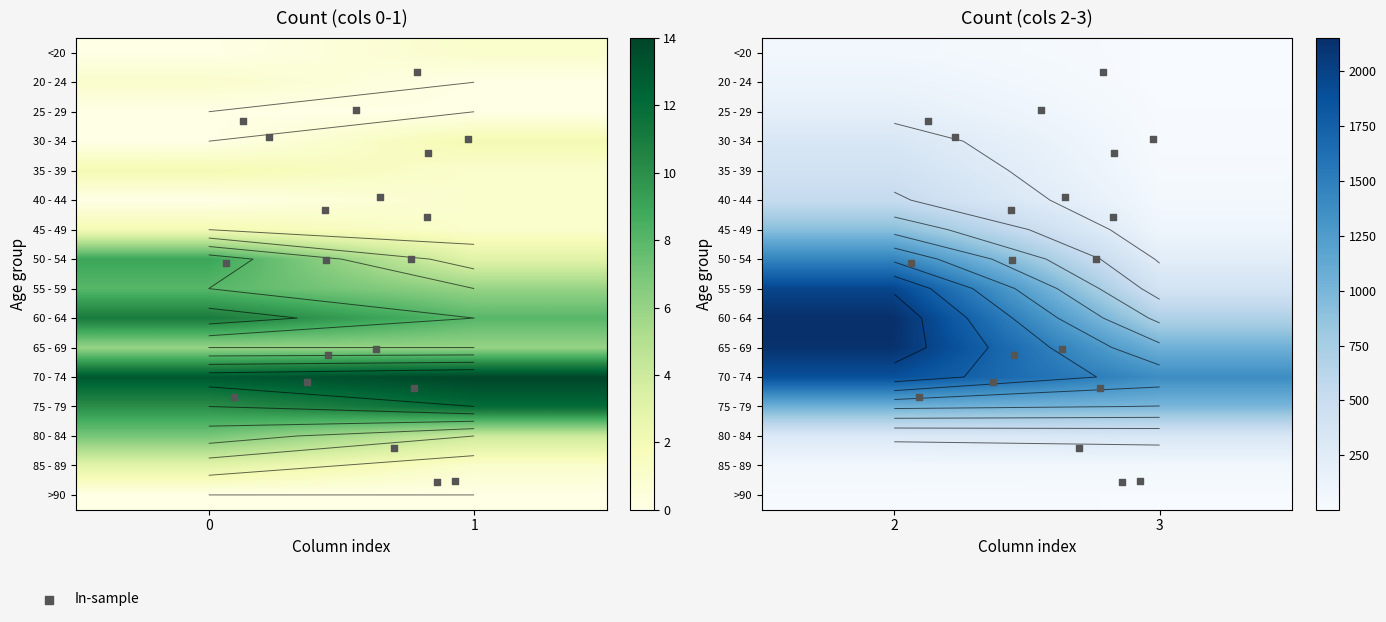

What is the difference between the 75 - 79 values at 1 and 2?

1041